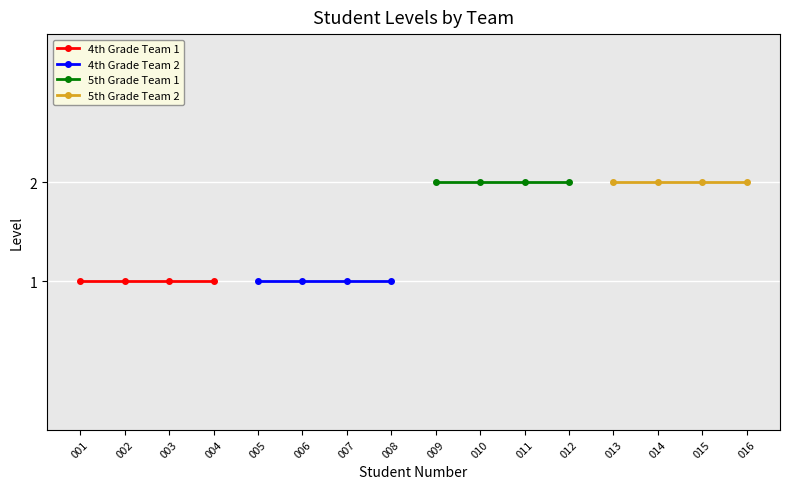

What is the sum of all 5th Grade Team 1 values?

8